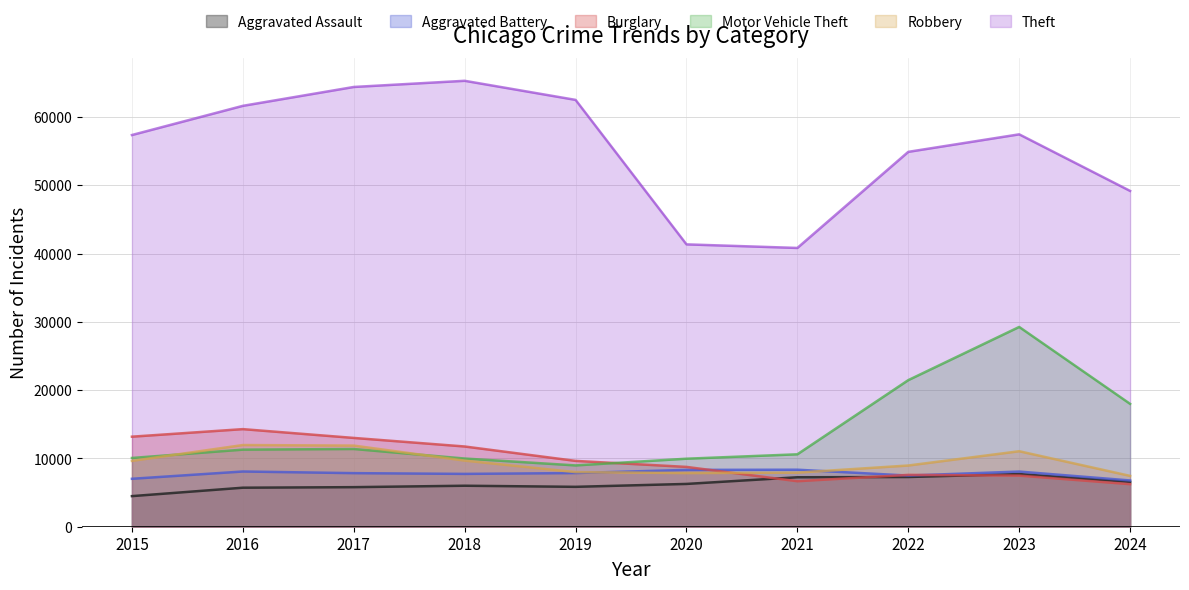

True or false: Robbery and Theft cross at least once.

False